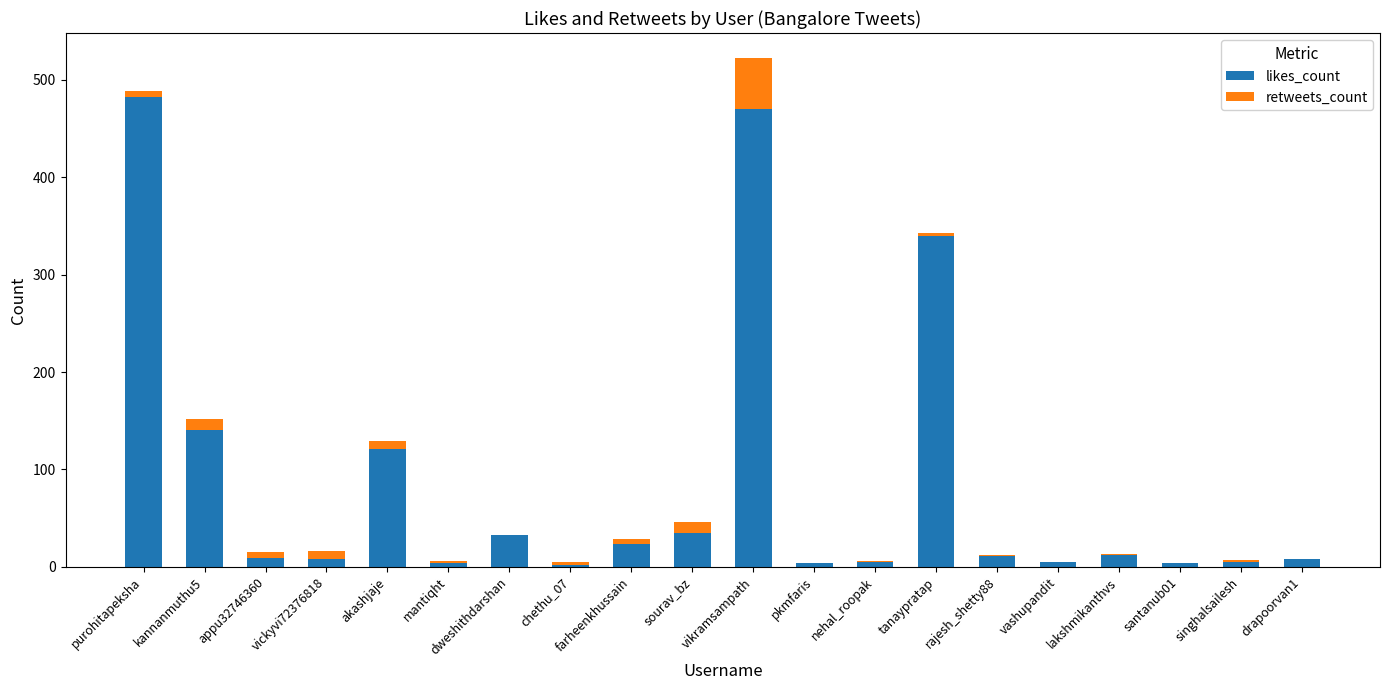

What is the maximum value for likes_count?

482